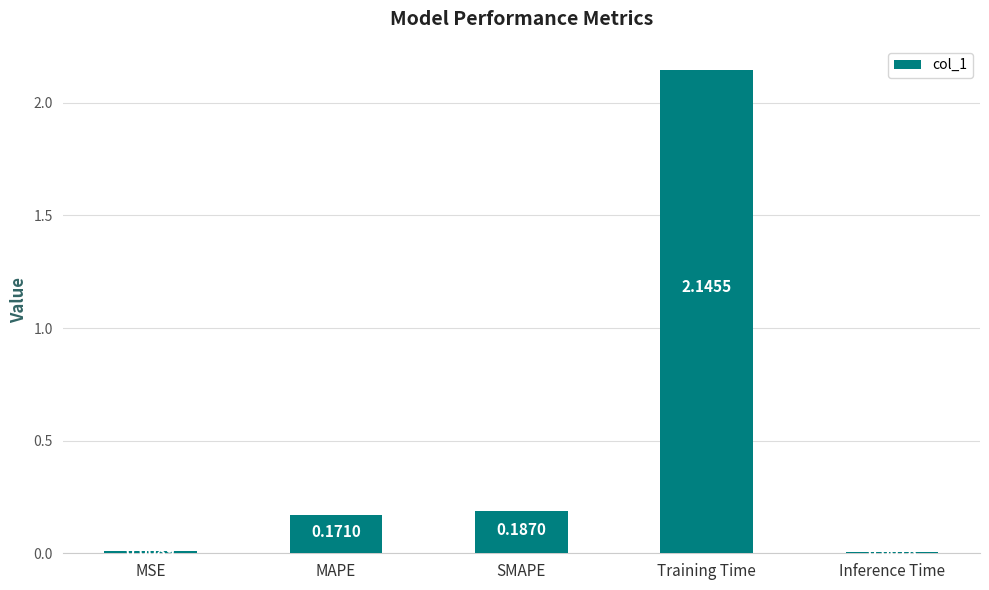

What is the change in value from MSE to Training Time?

+2.1